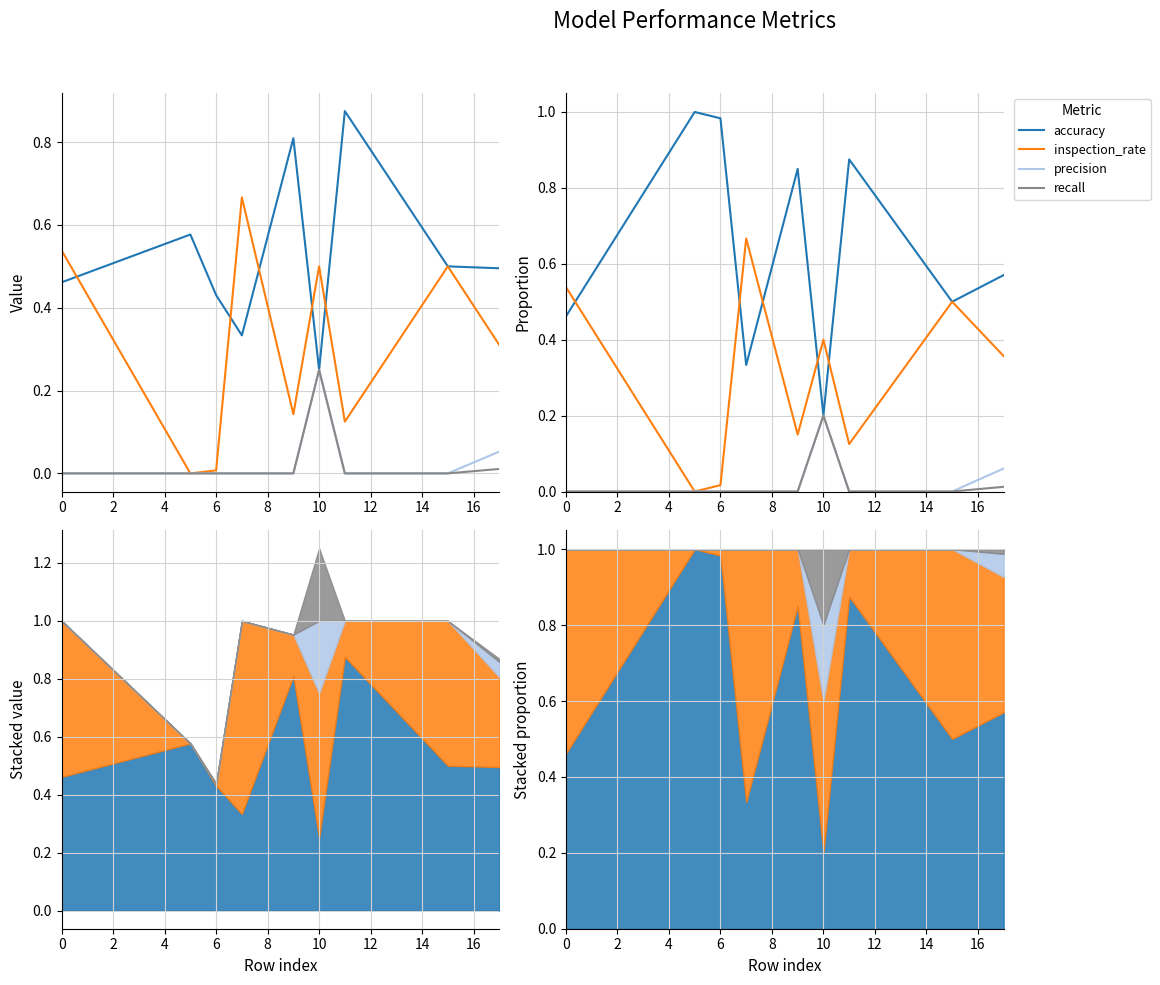

Is it true that recall equals 0.0 at 14?

True